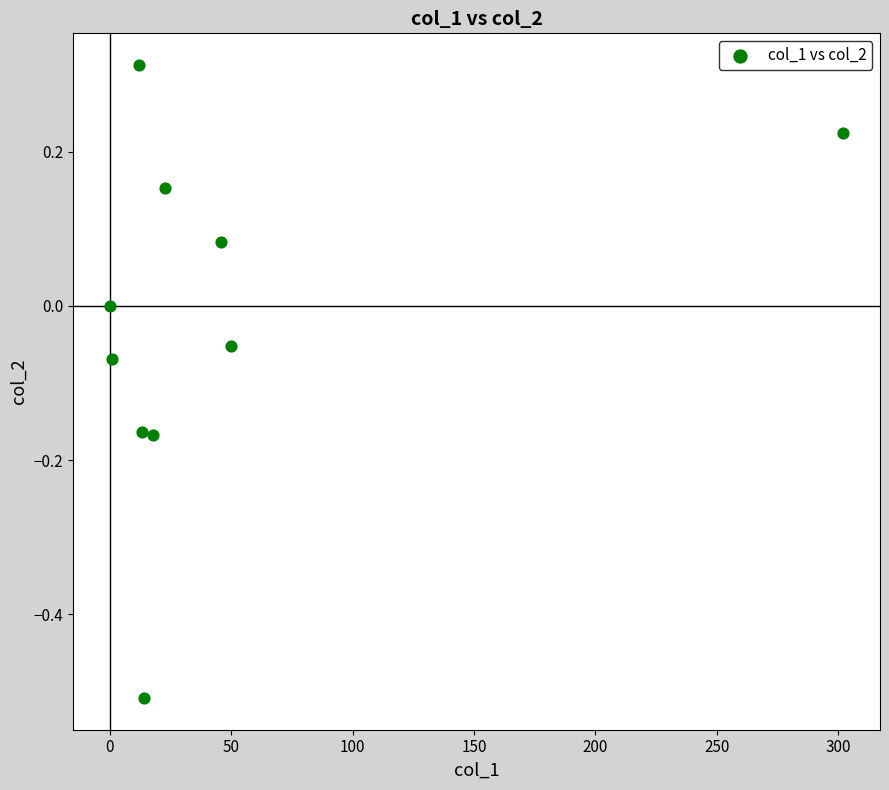

What is the range of X values (max minus min)?

302.1